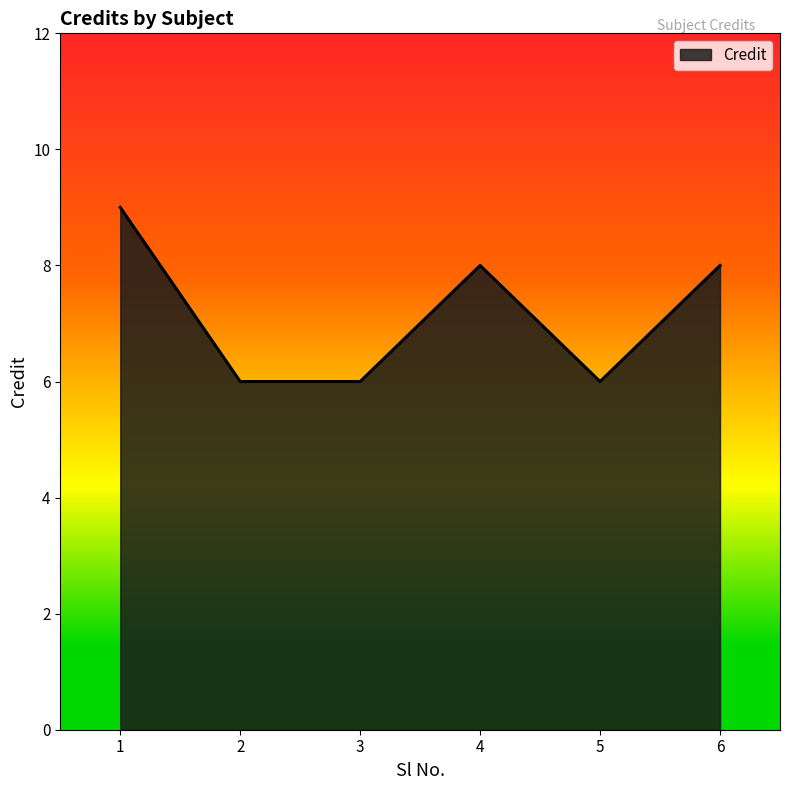

What is the change in value from 3 to 4?

+2